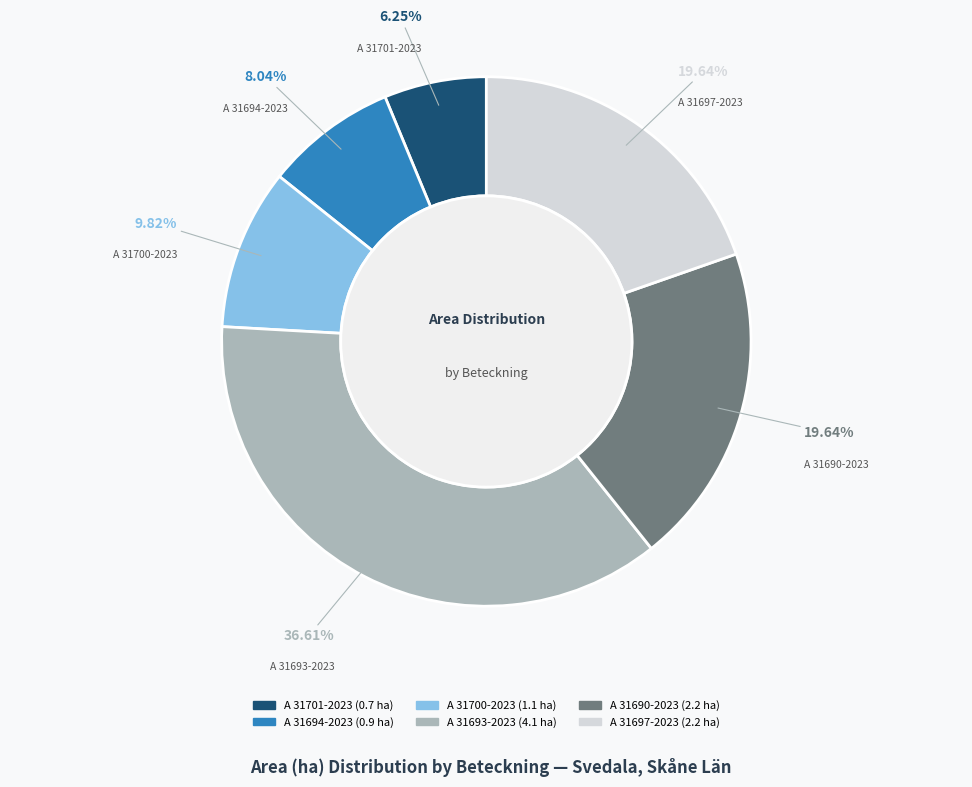

To the nearest percent, what is the combined percentage of A 31693-2023 and A 31701-2023?

43%